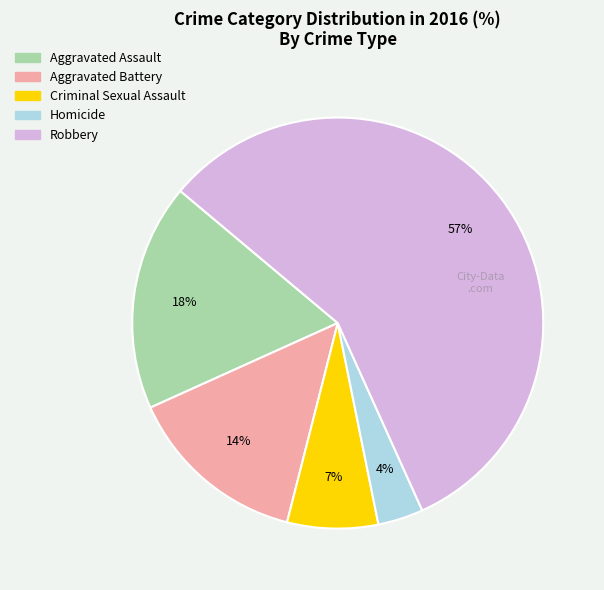

What is the largest slice in the pie chart?

Robbery